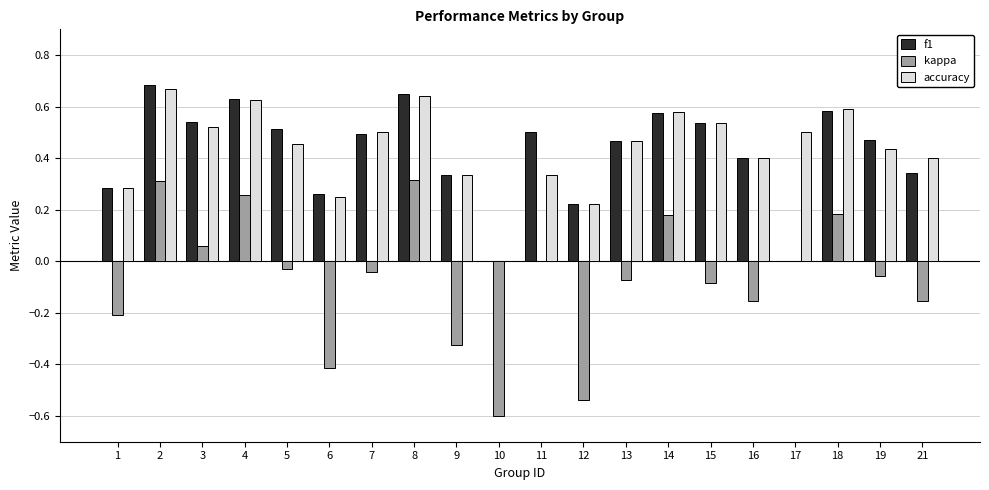

Which series changed the most between 1 and 14?

kappa